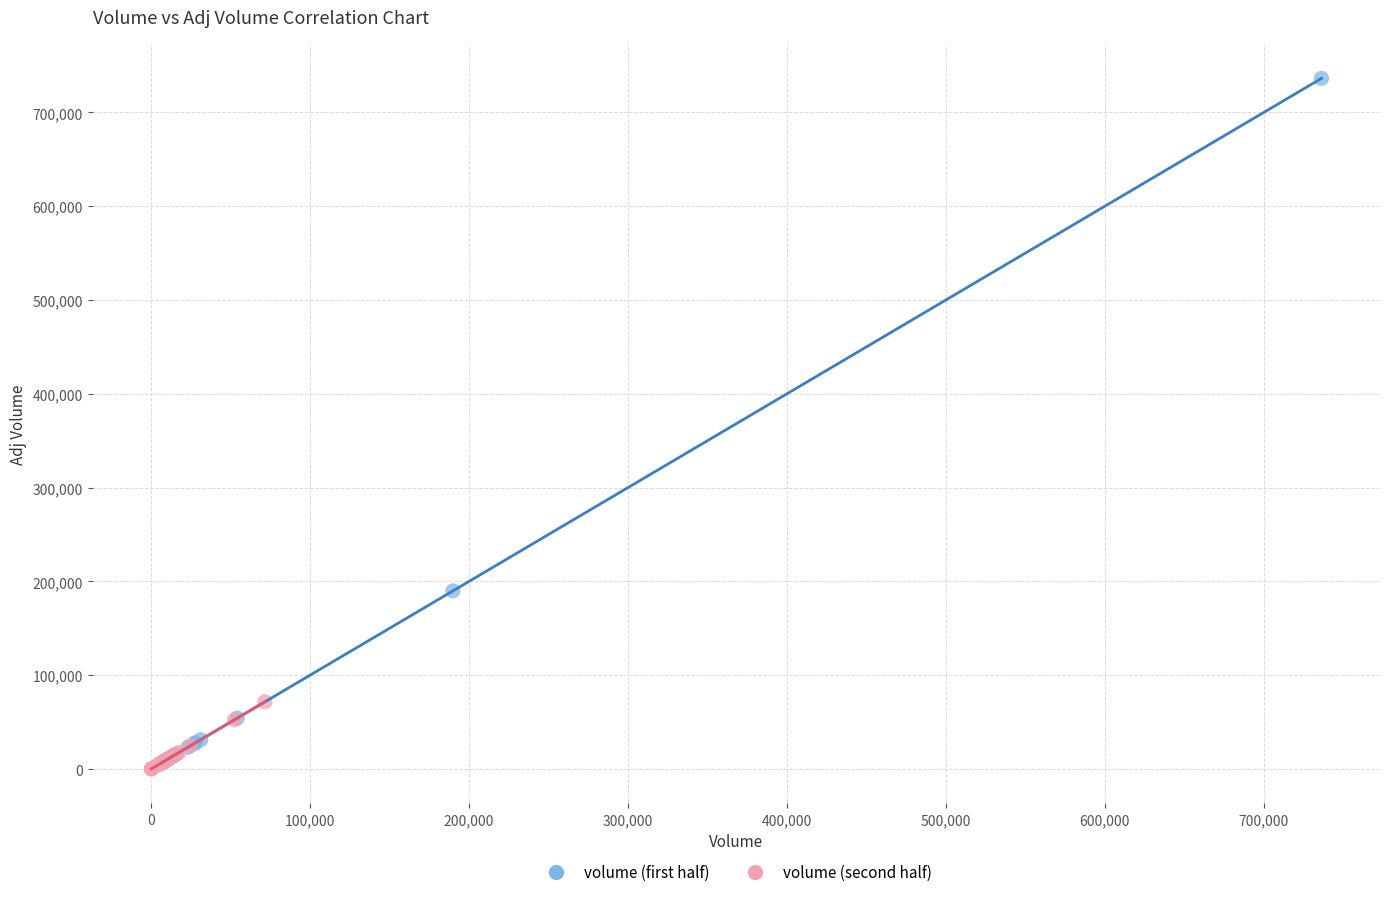

Which series contains the highest Y value?

volume (first half)